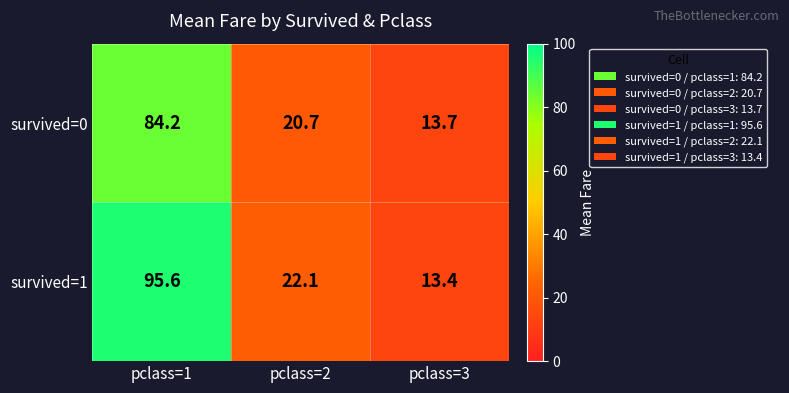

What is the minimum value for survived=1?

13.4